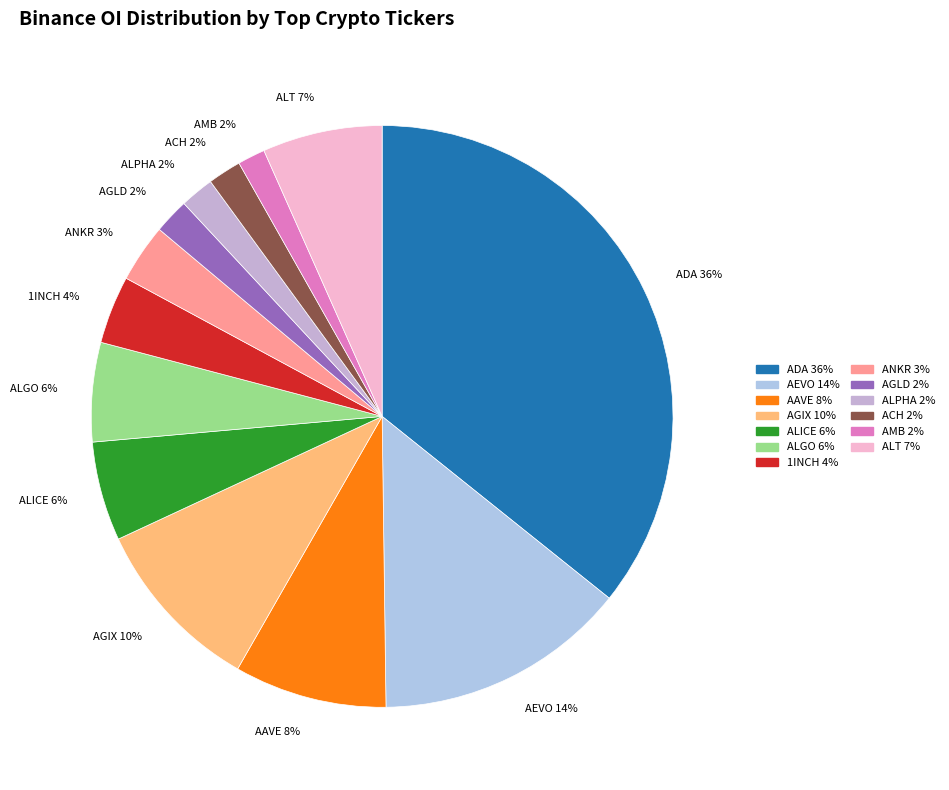

To the nearest percent, what is the average slice percentage?

8%